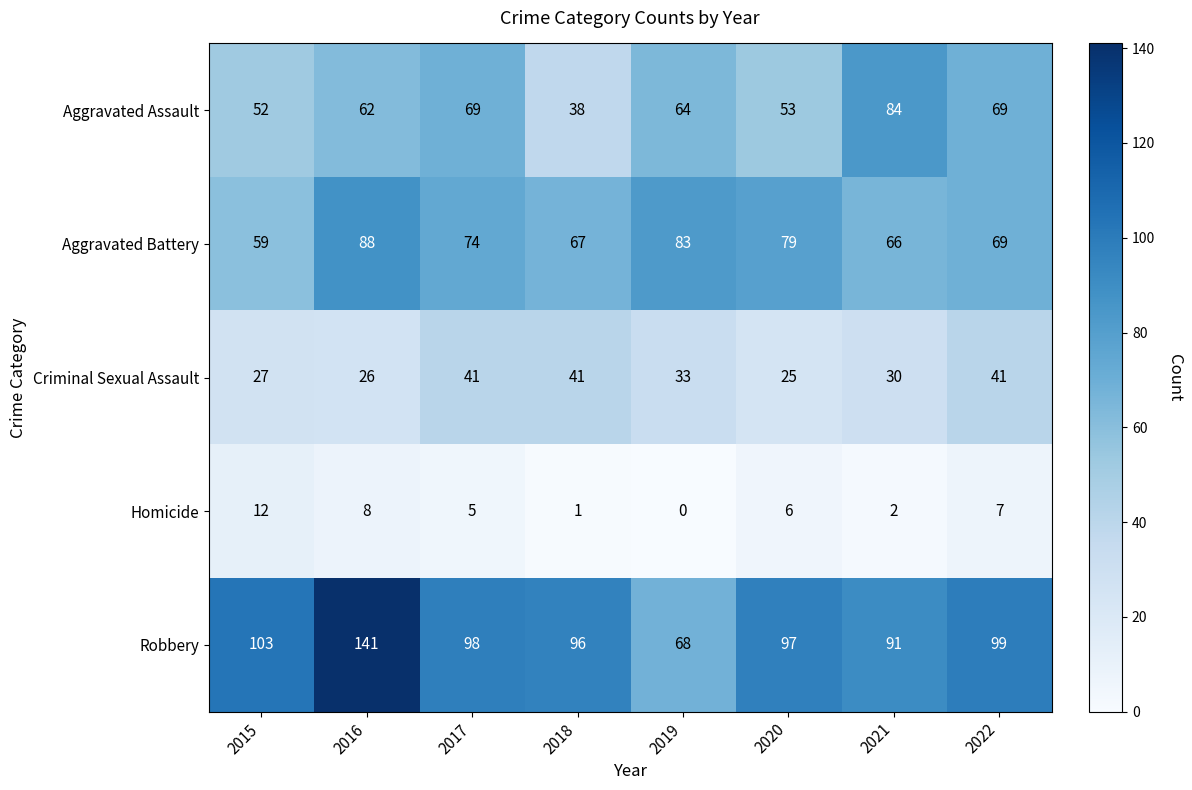

At which category does the chart reach its minimum across all series?

2019